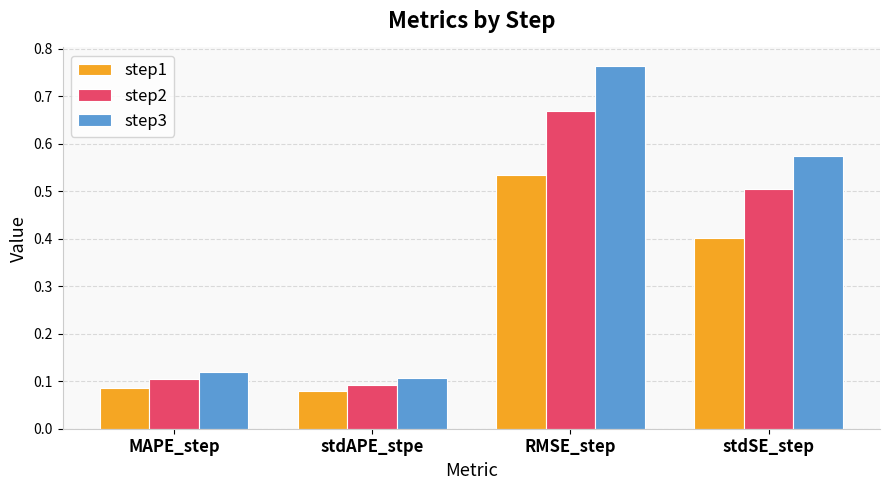

What are all the series names shown in the legend?

step1, step2, step3